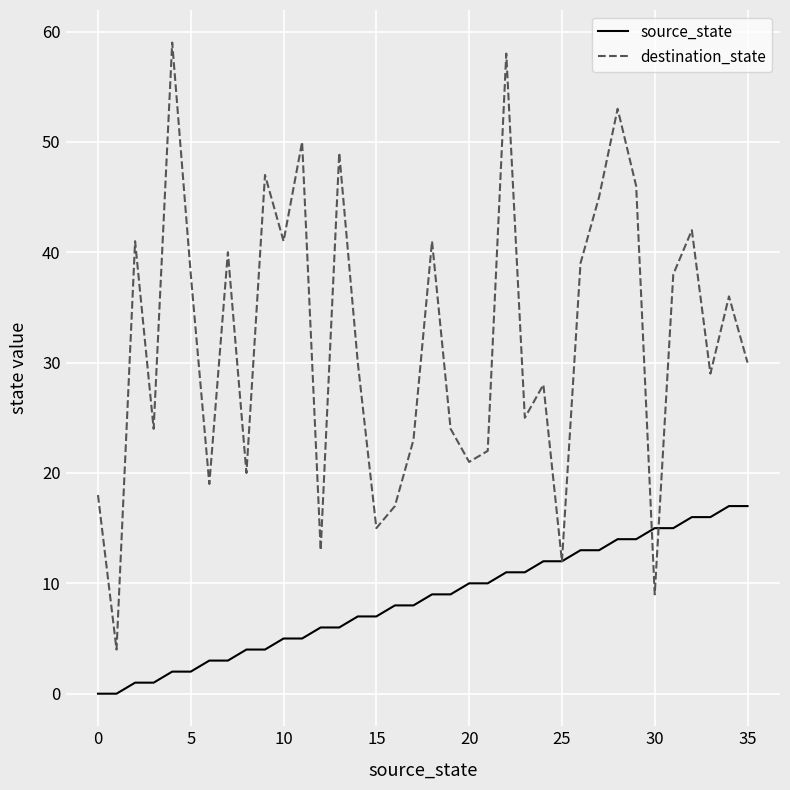

Which series has the widest spread of values?

destination_state